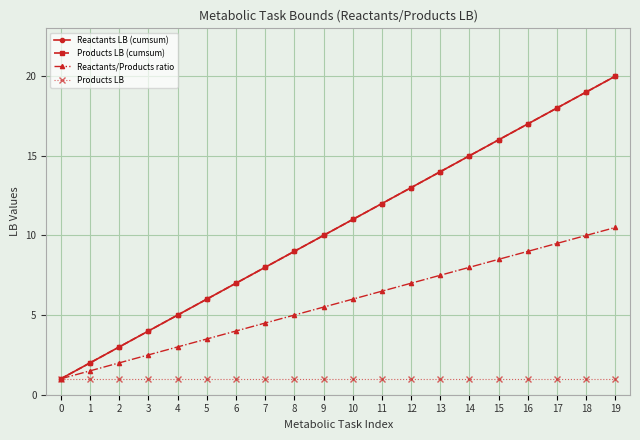

True or false: Reactants LB (cumsum) and Products LB cross at least once.

False